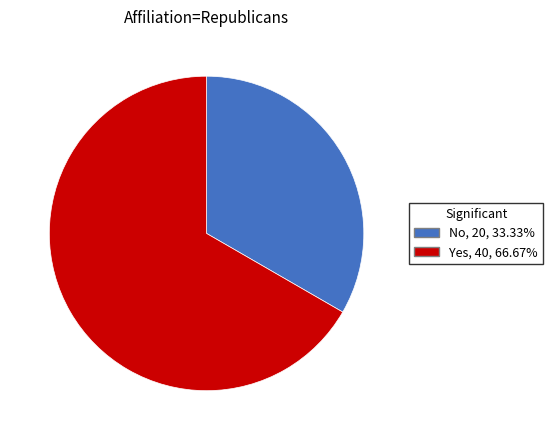

What is the ratio of the value at No to the value at Yes?

0.5